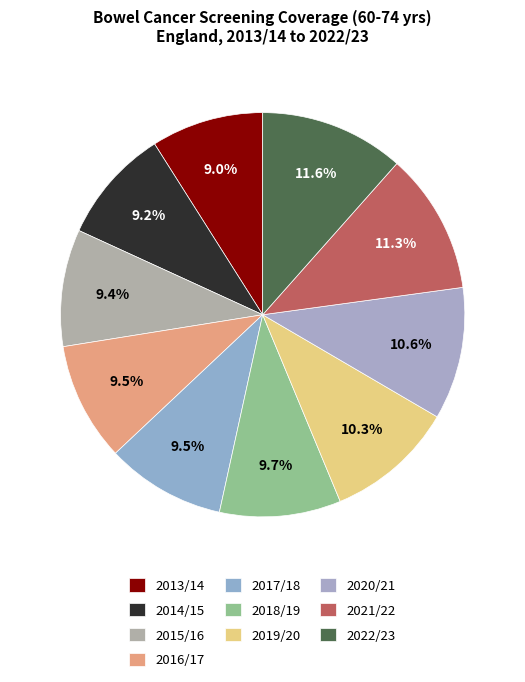

The 2021/22 slice represents 2% of the pie. True or false?

False